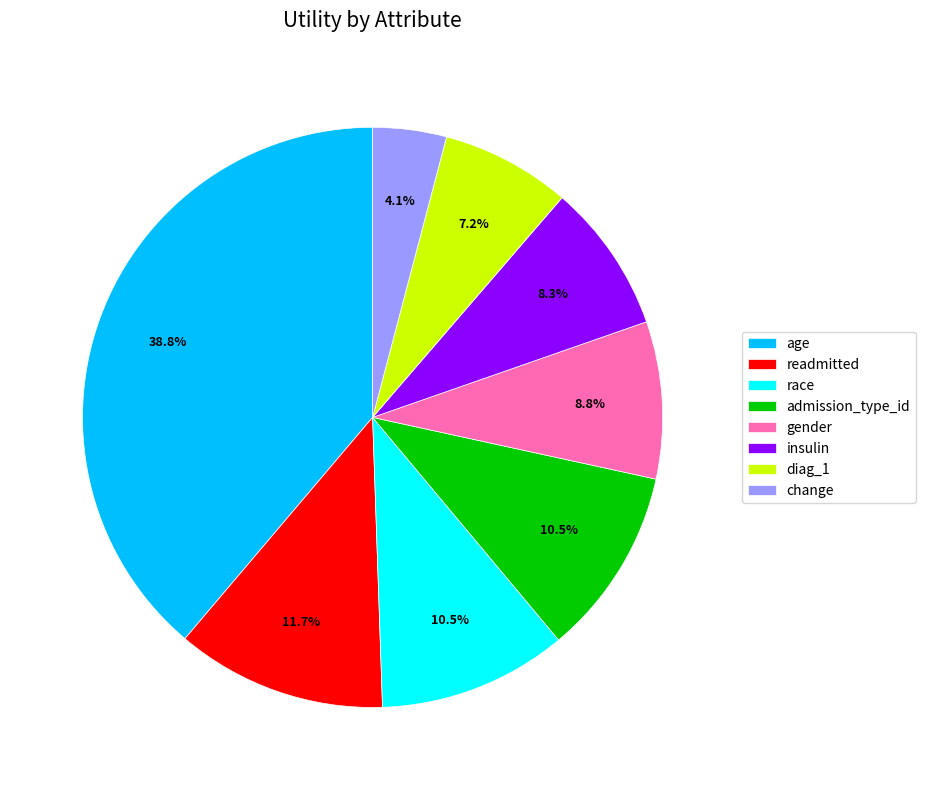

What percentage do diag_1 and admission_type_id together represent?

17.7%